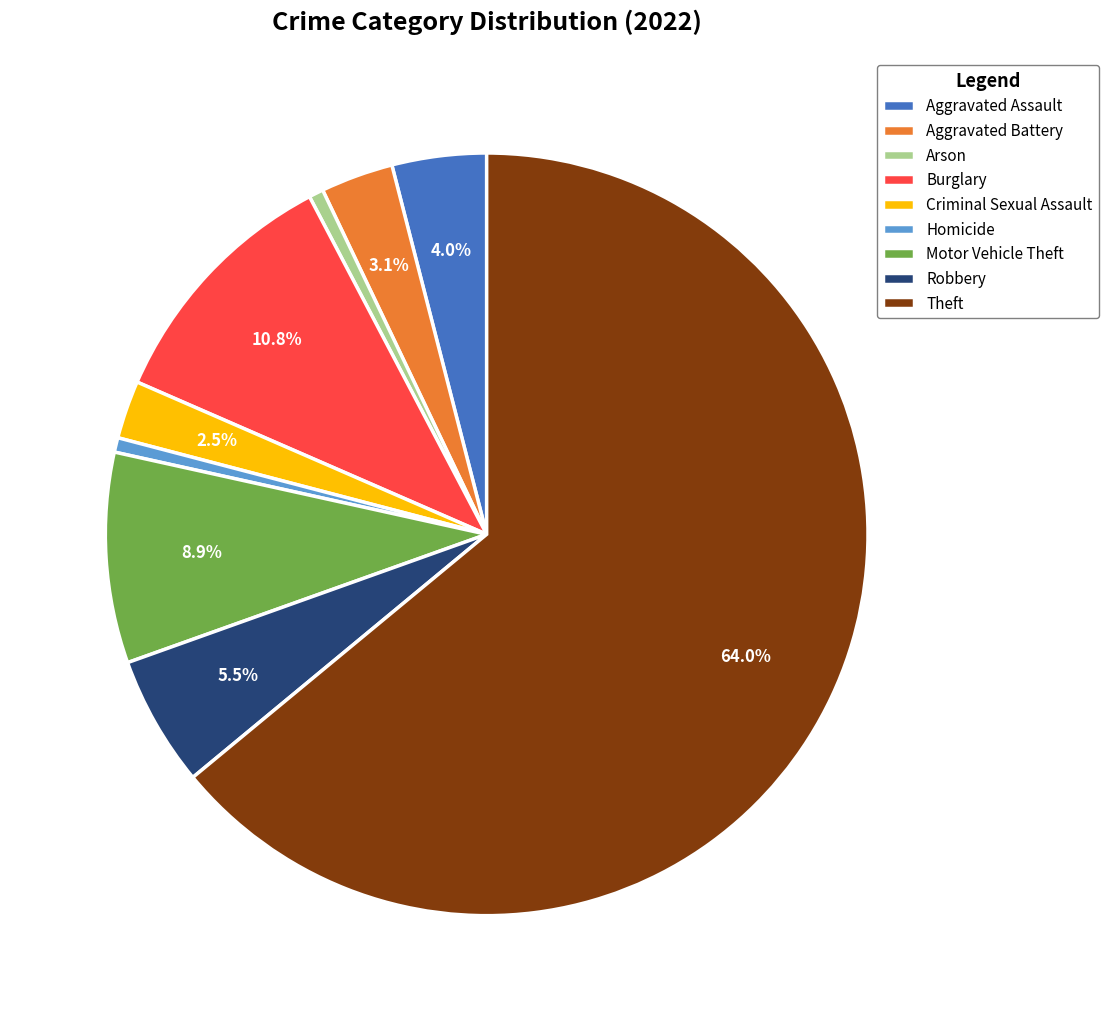

What percentage is the Theft slice, to the nearest percent?

64%